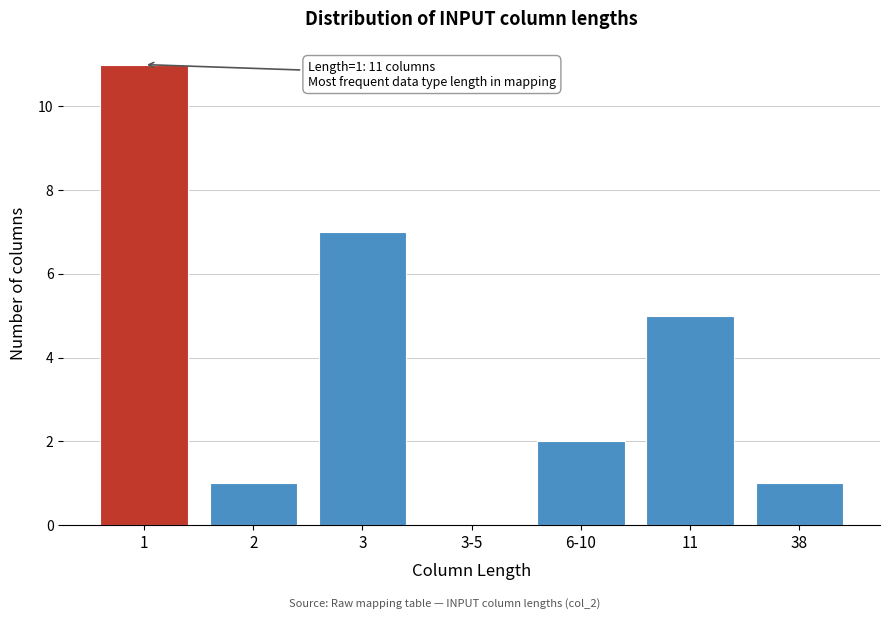

Reading left to right, transcribe all the data shown in this chart.

1=11	2=1	3=7	3-5=0	6-10=2	11=5	38=1